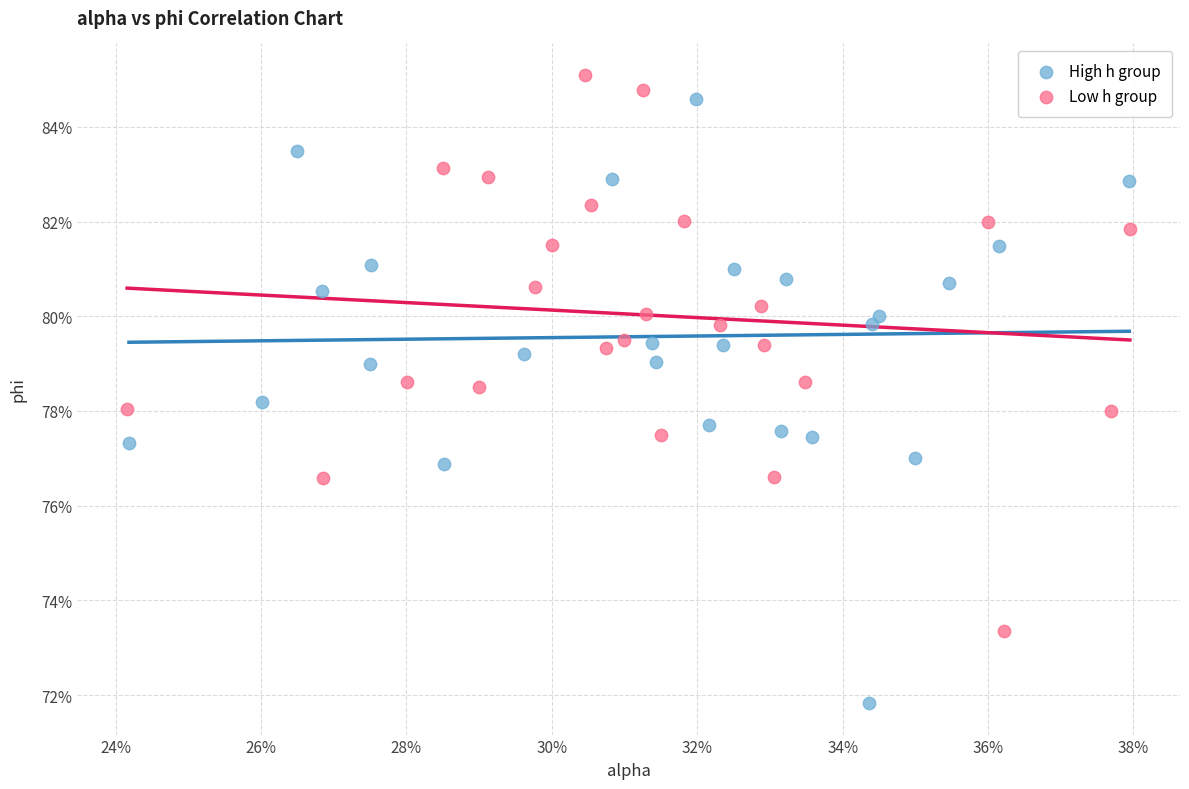

What are all the series names shown in the legend?

High h group, Low h group